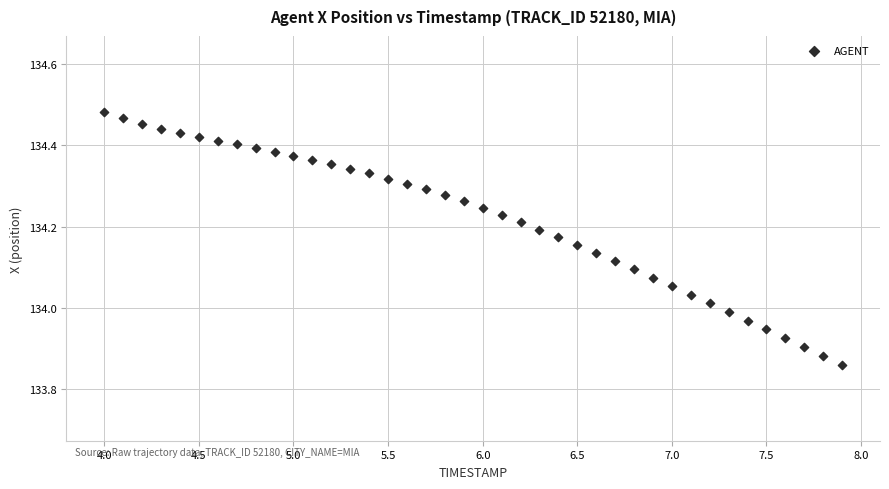

What is the range of X values (max minus min)?

3.9